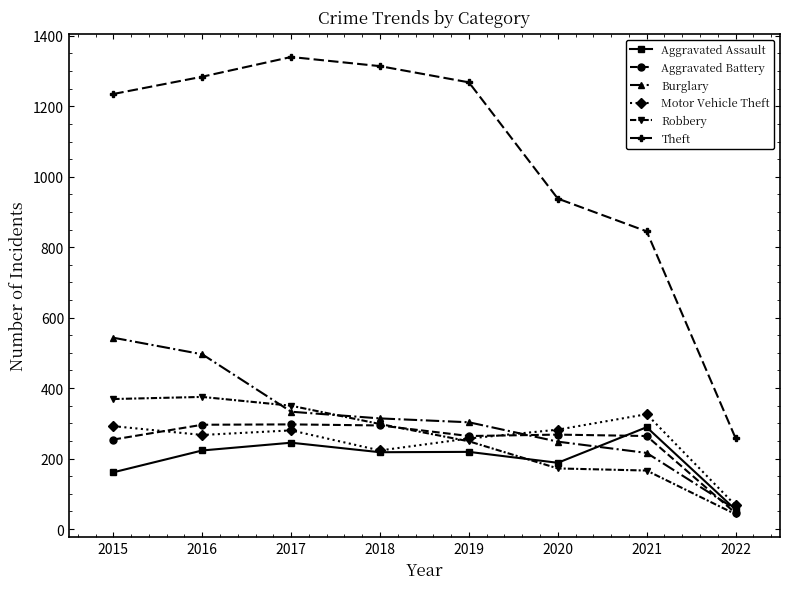

True or false: Theft and Aggravated Battery intersect in this chart.

False